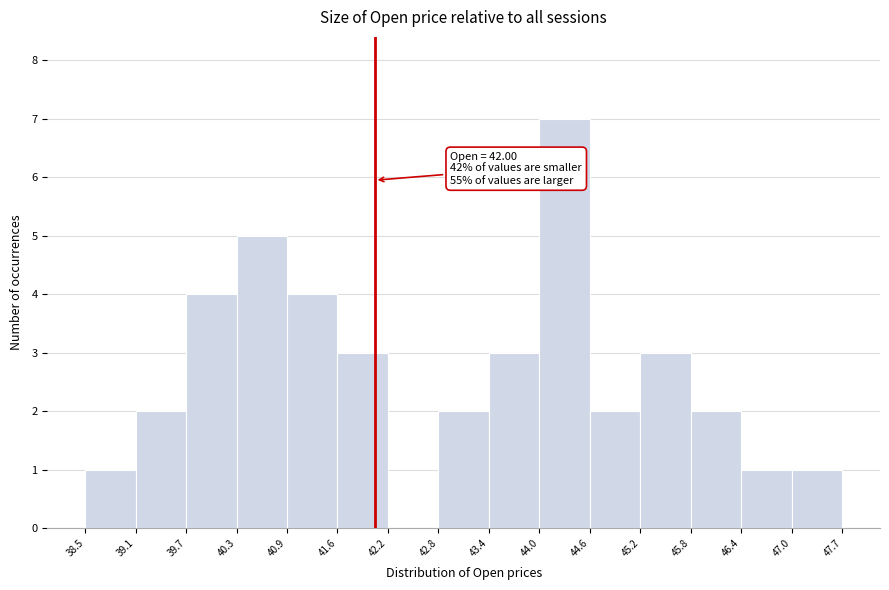

Over which range of the x-axis is the bar tallest?

44.0 to 44.6